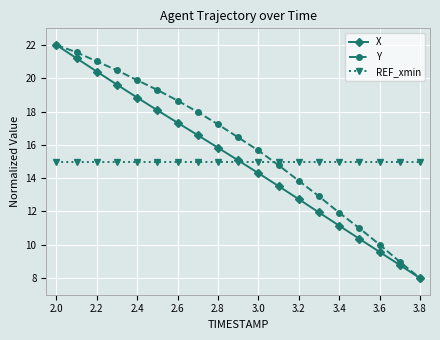

True or false: REF_xmin and Y intersect in this chart.

True